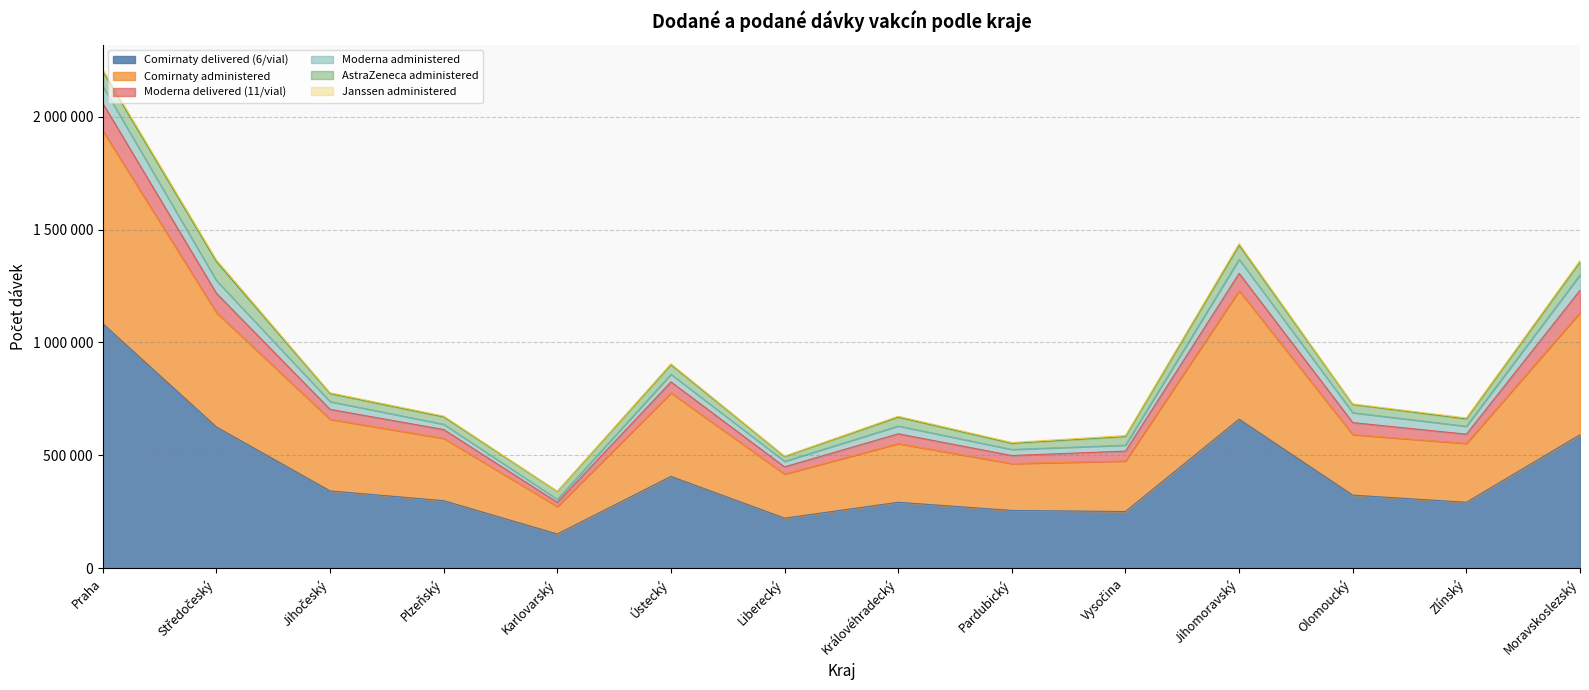

What is the greatest value displayed?

1083420